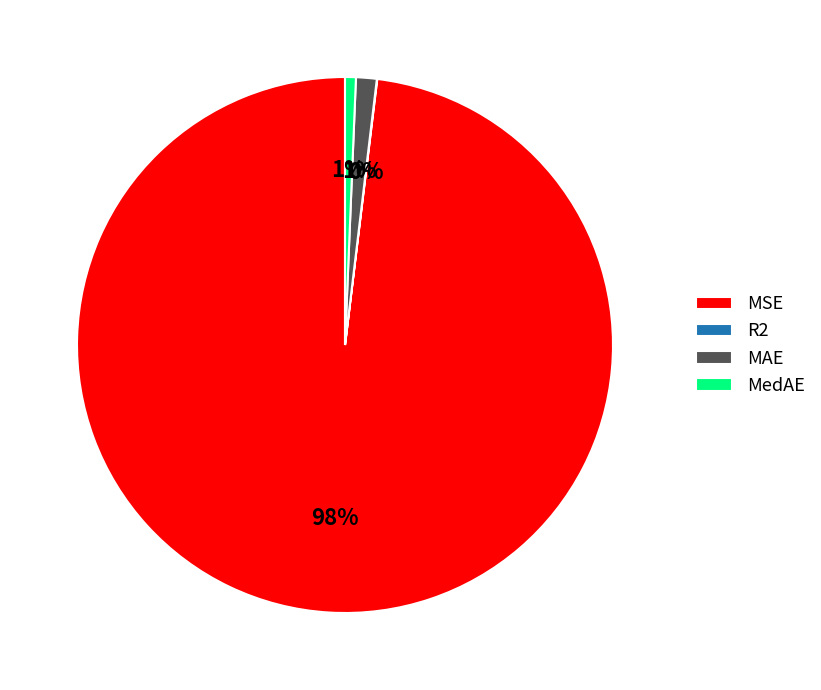

To the nearest percent, what portion does MAE represent?

1%